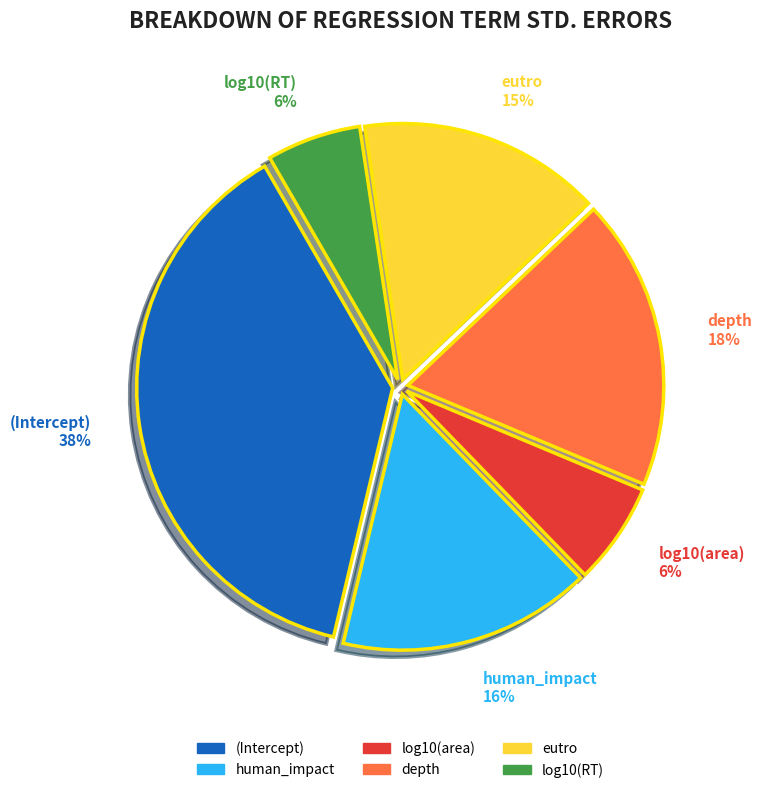

What is the largest slice in the pie chart?

(Intercept)